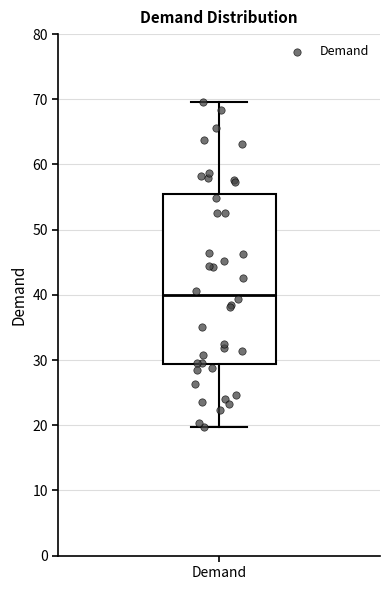

Transcribe this box plot: give where the median line is, the range the box spans, and where the two whiskers end, as read against the y-axis. The values are not printed on the chart, so give them approximately, as read against the axis.

median 40, box 29 to 55, whiskers 20 to 70